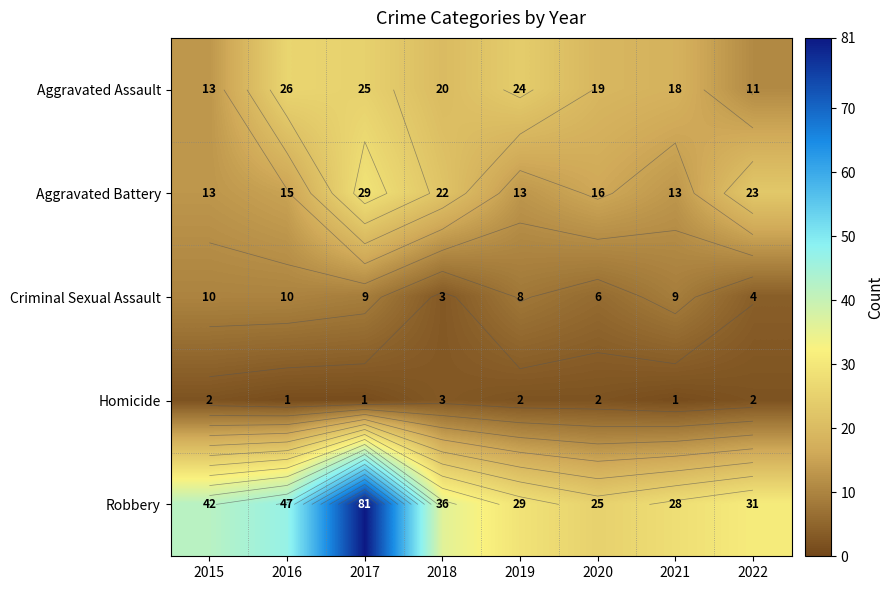

True or false: Homicide has a value of 3 at 2020.

False